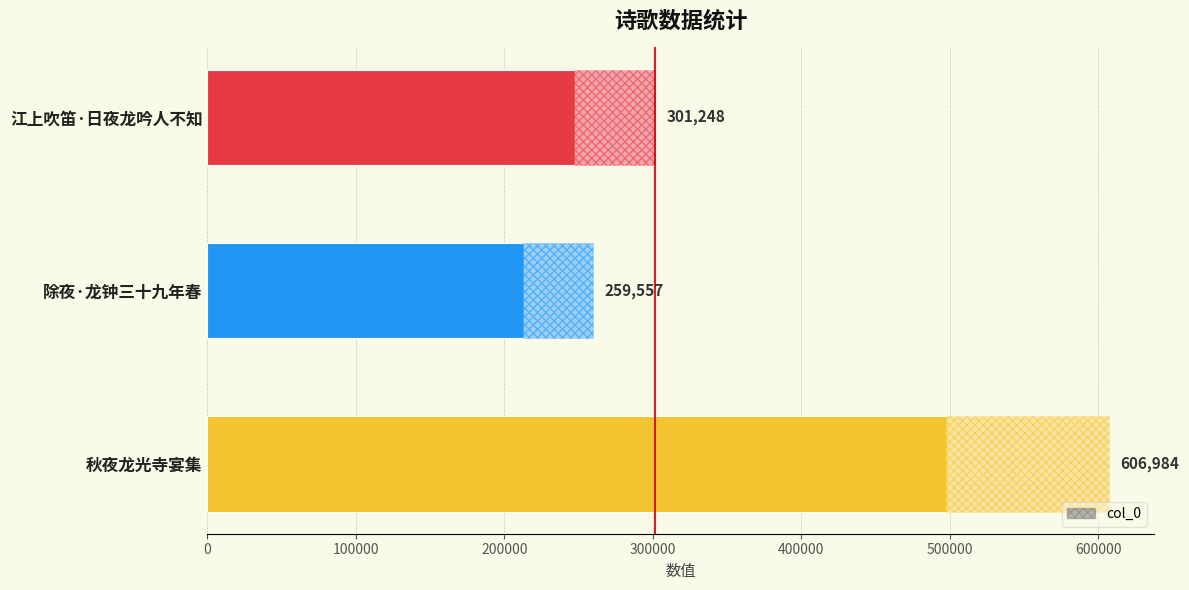

What is the smallest value displayed?

259557